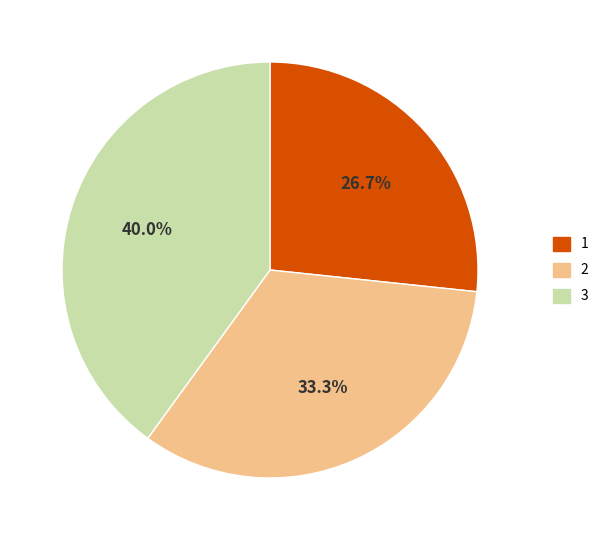

True or false: 3 accounts for 30% of the total.

False